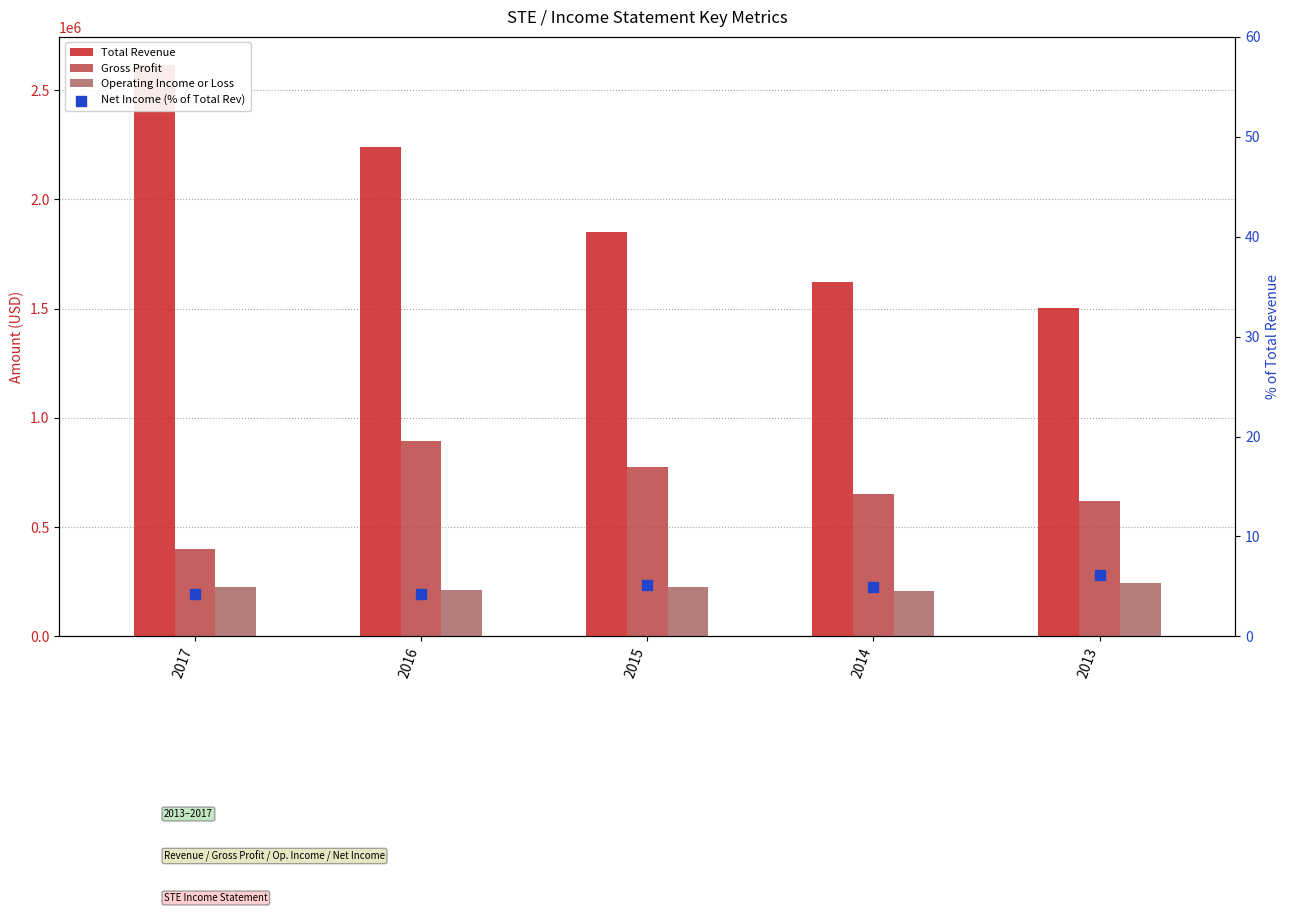

What are all the series names shown in the legend?

Total Revenue, Gross Profit, Operating Income or Loss, Net Income (% of Total Rev)